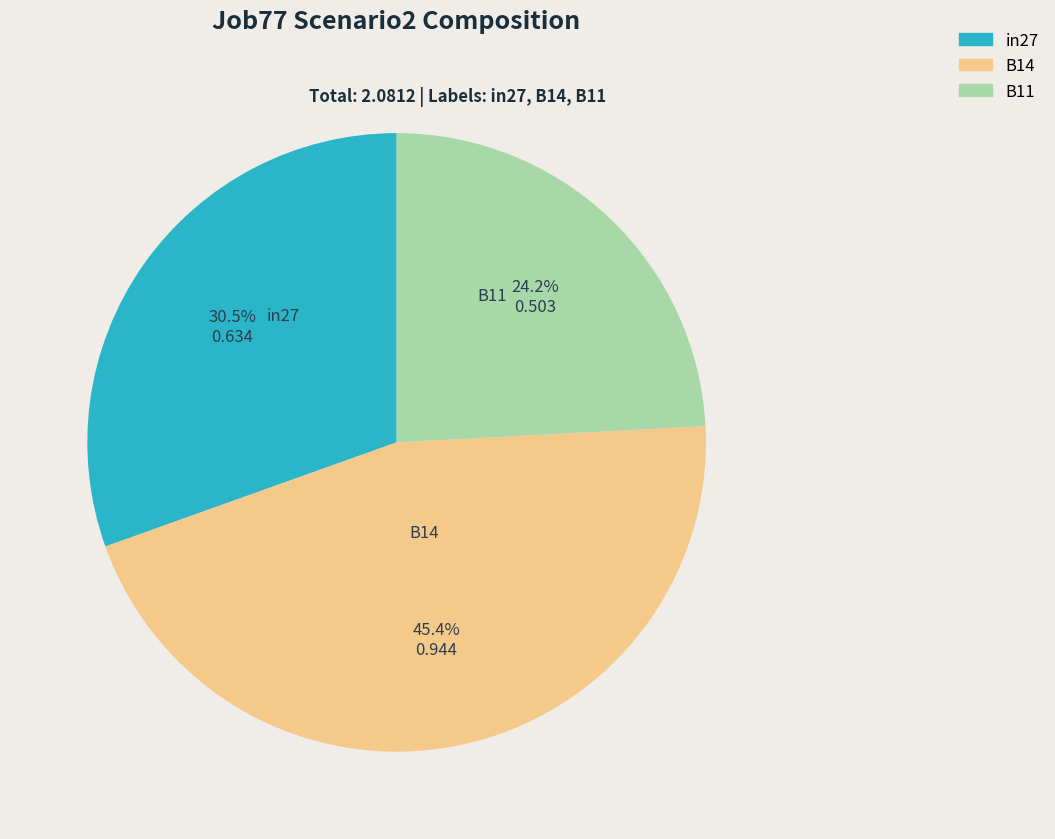

What percentage is the B14 slice, to the nearest percent?

45%